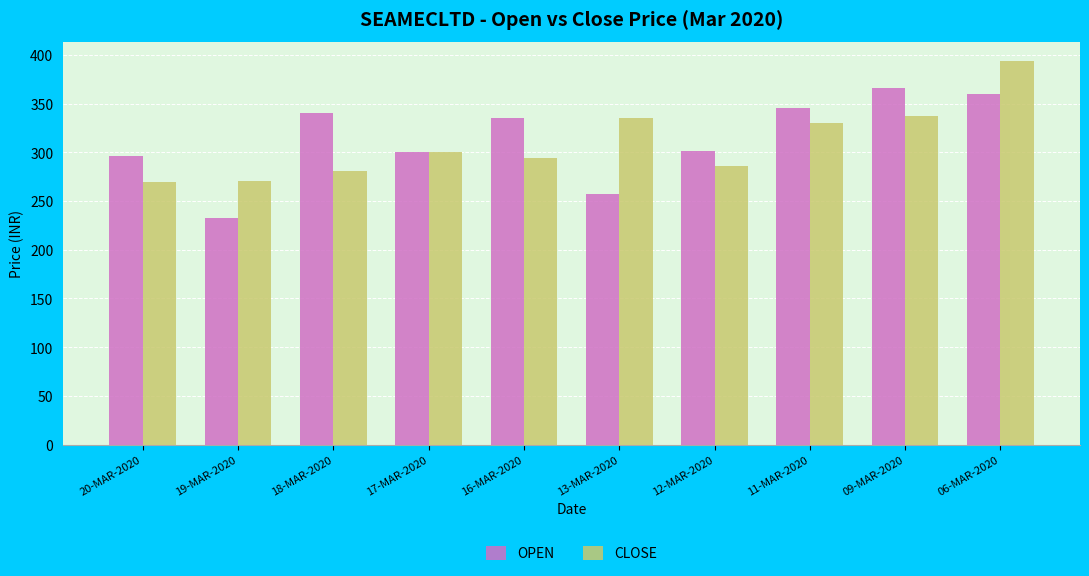

What is the average value of the OPEN series?

313.4